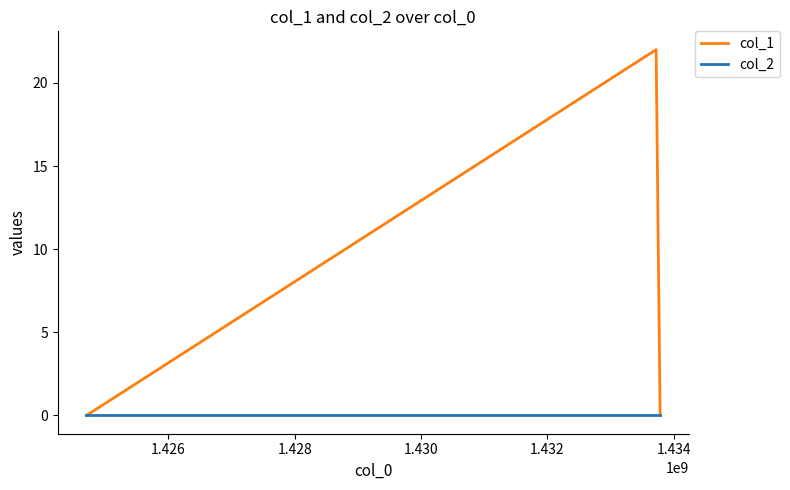

List the series in order of their peak value, lowest first.

col_2, col_1